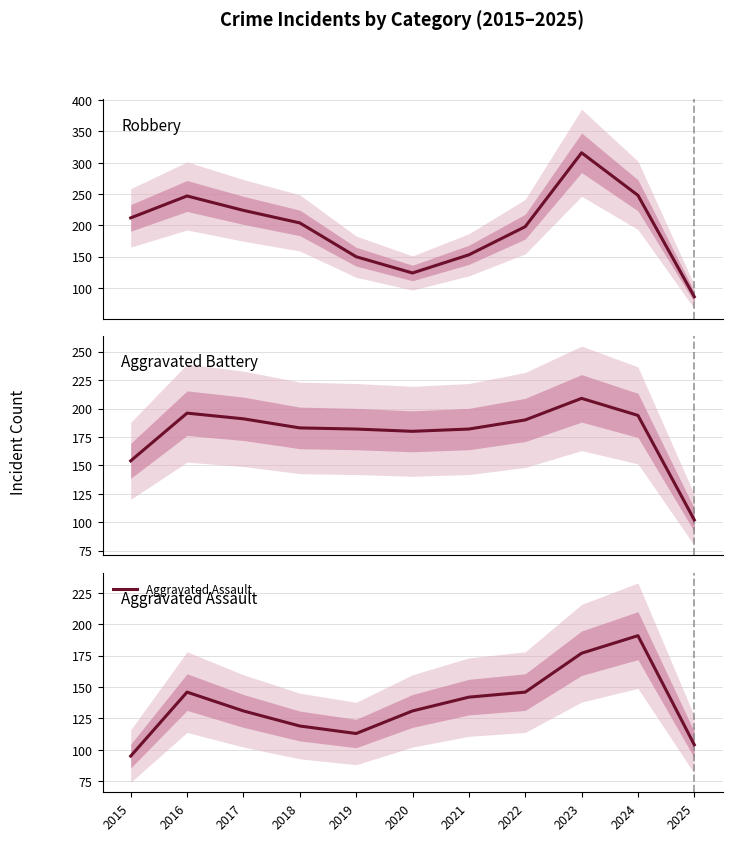

Which has a higher value, 2024 or 2020?

2024